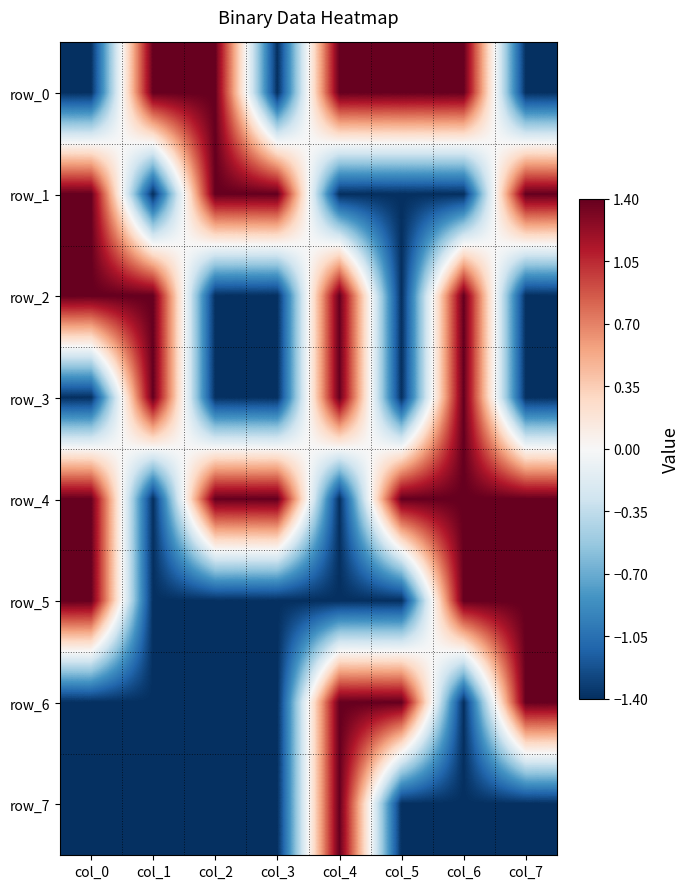

How many values in row_0 are above zero?

5